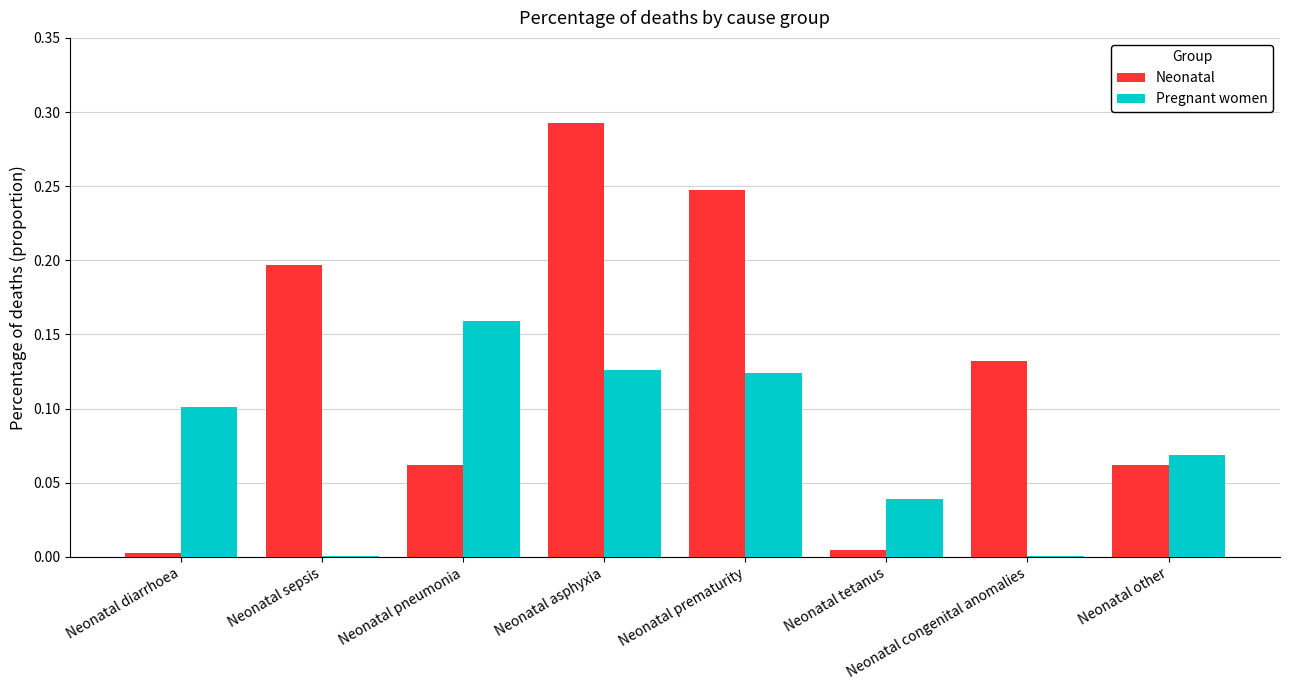

Which category has the highest value in the Pregnant women series?

Neonatal pneumonia